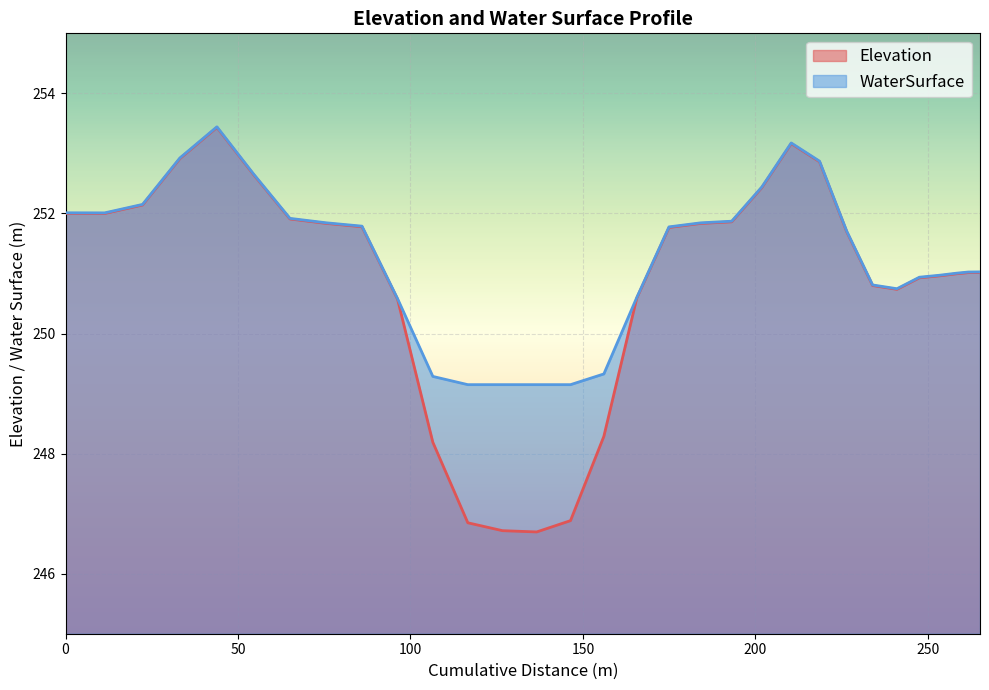

Which series has the largest range (max minus min)?

Elevation